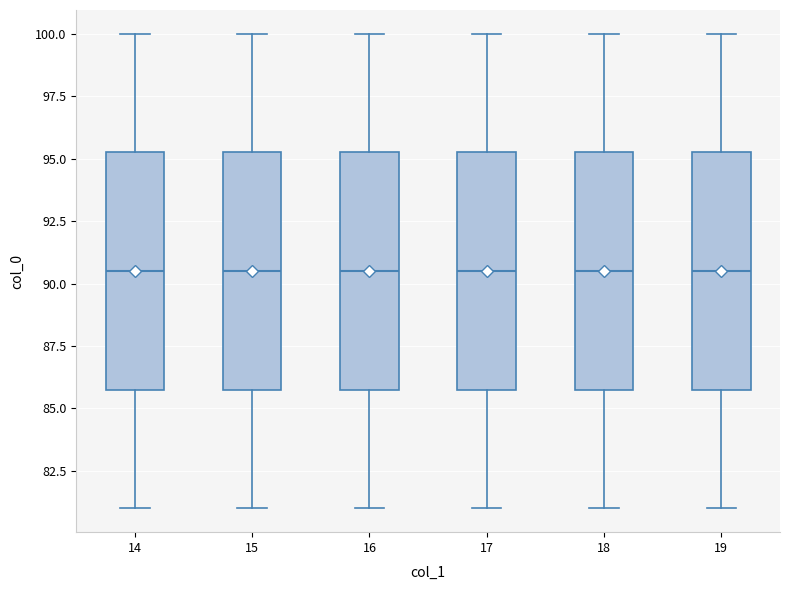

Reading left to right, transcribe this box plot: for each box, give where its median line is, the range the box spans, and where its two whiskers end, as read against the y-axis. The values are not printed on the chart, so give them approximately, as read against the axis.

14: median 90.5, box 86.0 to 95.5, whiskers 81.0 to 100.0
15: median 90.5, box 86.0 to 95.5, whiskers 81.0 to 100.0
16: median 90.5, box 86.0 to 95.5, whiskers 81.0 to 100.0
17: median 90.5, box 86.0 to 95.5, whiskers 81.0 to 100.0
18: median 90.5, box 86.0 to 95.5, whiskers 81.0 to 100.0
19: median 90.5, box 86.0 to 95.5, whiskers 81.0 to 100.0